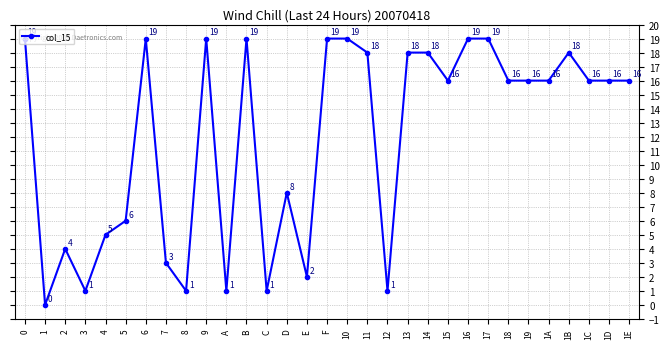

What is the ratio of the value at 7 to the value at B?

0.2